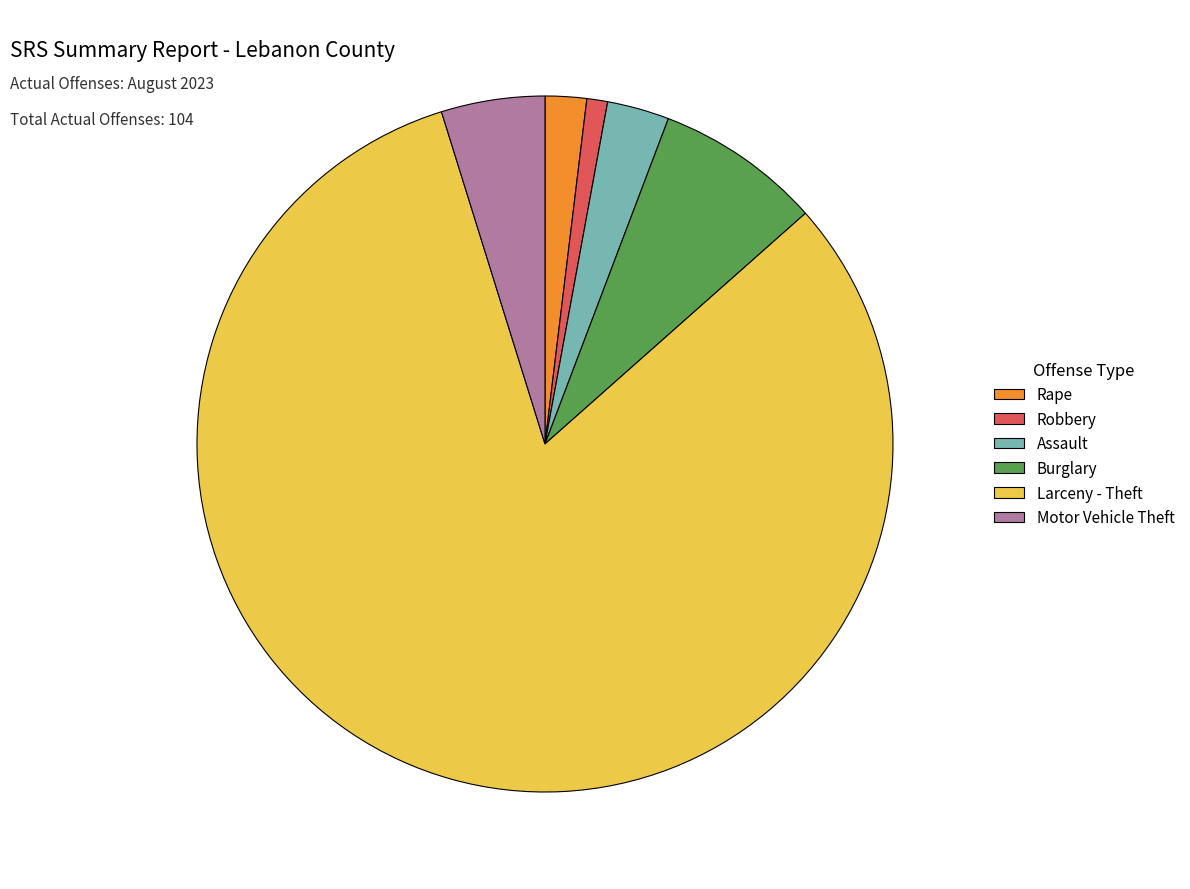

Rank the categories by value from lowest to highest.

Robbery, Rape, Assault, Motor Vehicle Theft, Burglary, Larceny - Theft